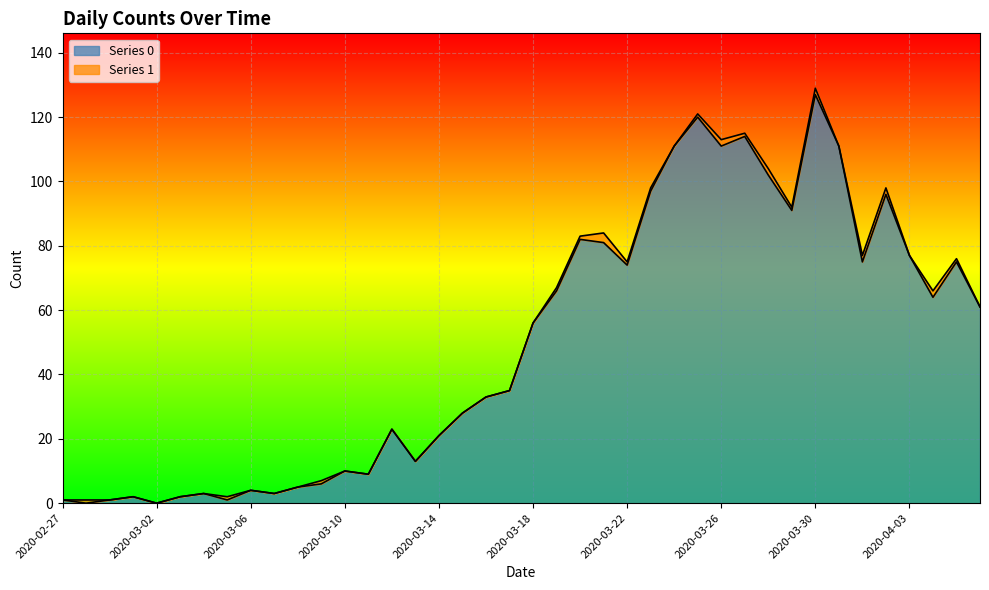

At which category does the data reach its first local valley?

2020-02-28